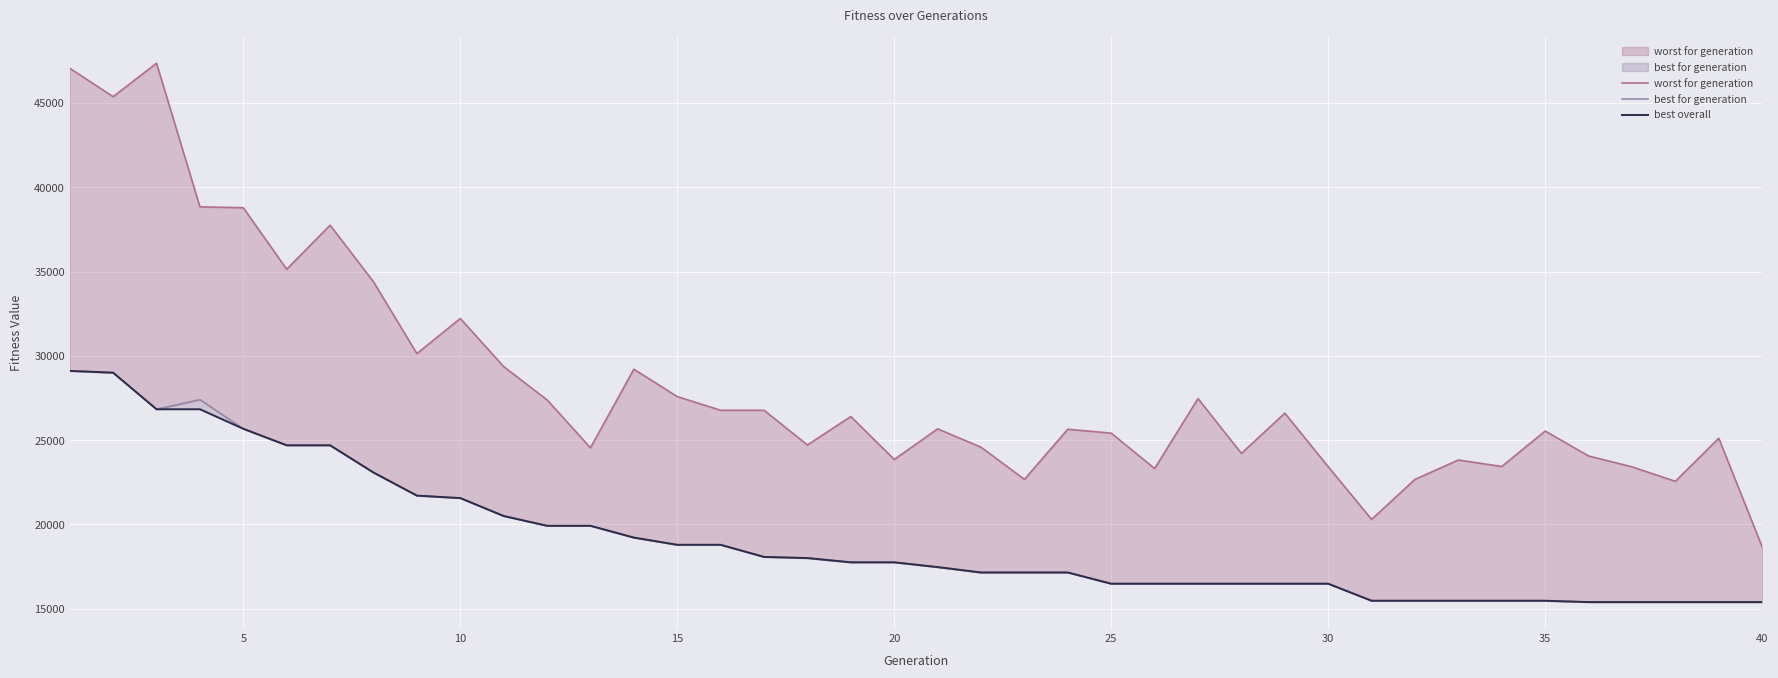

What is the value of the worst for generation point at the 37th from the left?

23419